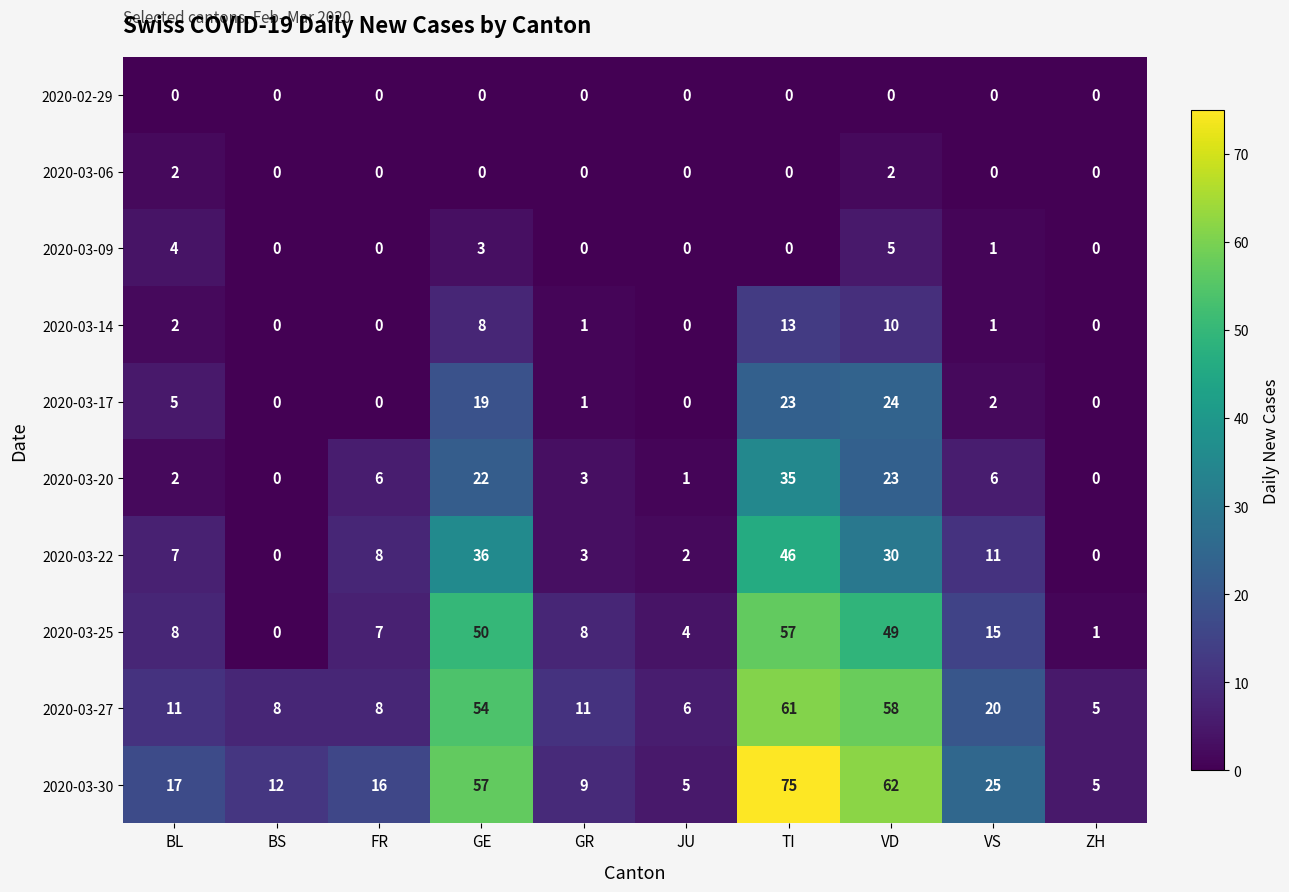

Where is 2020-03-20 nearest to the value 17?

GE